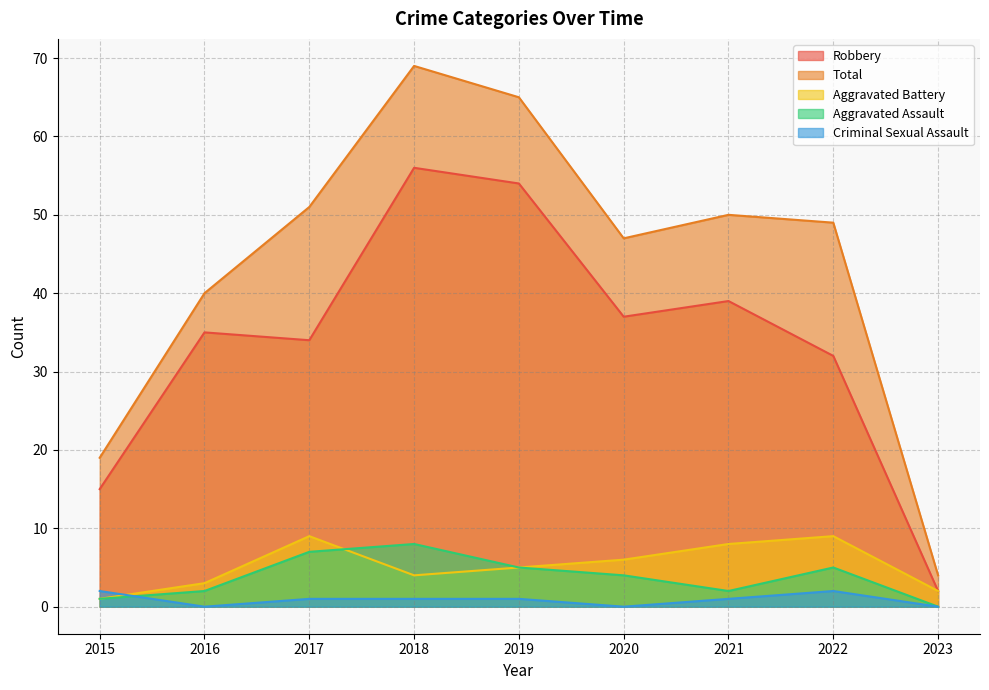

Rank the series by their maximum value, from highest to lowest.

Total, Robbery, Aggravated Battery, Aggravated Assault, Criminal Sexual Assault